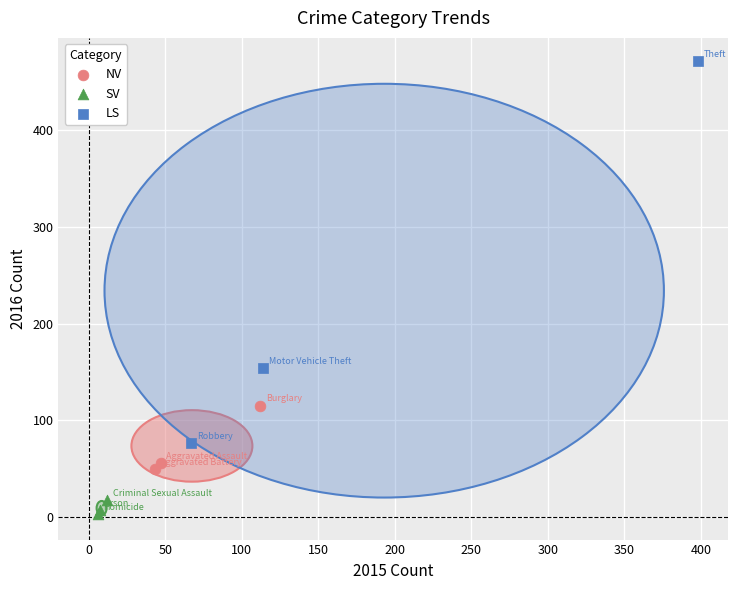

Which series reaches the minimum Y coordinate?

SV